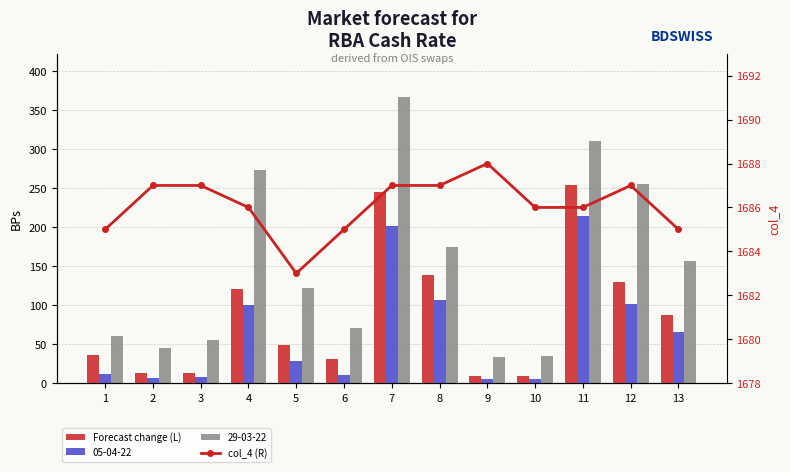

Is it true that Forecast change (L) equals 16.0 at 10?

False